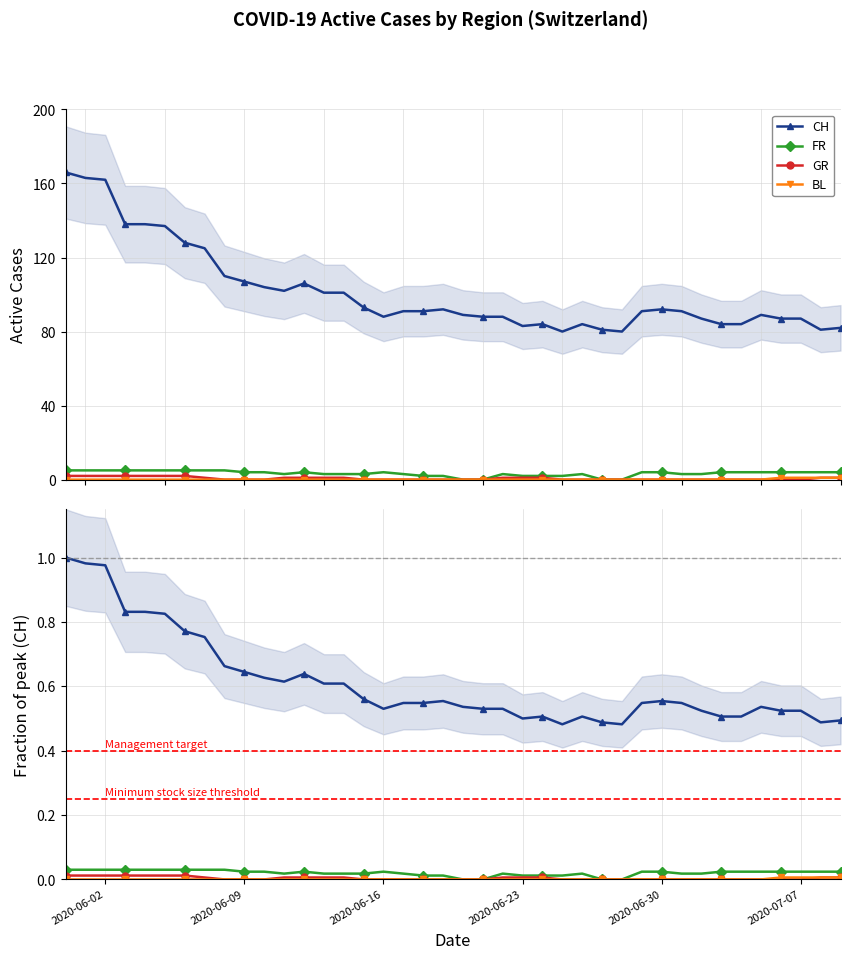

How many values in BL are above zero?

4